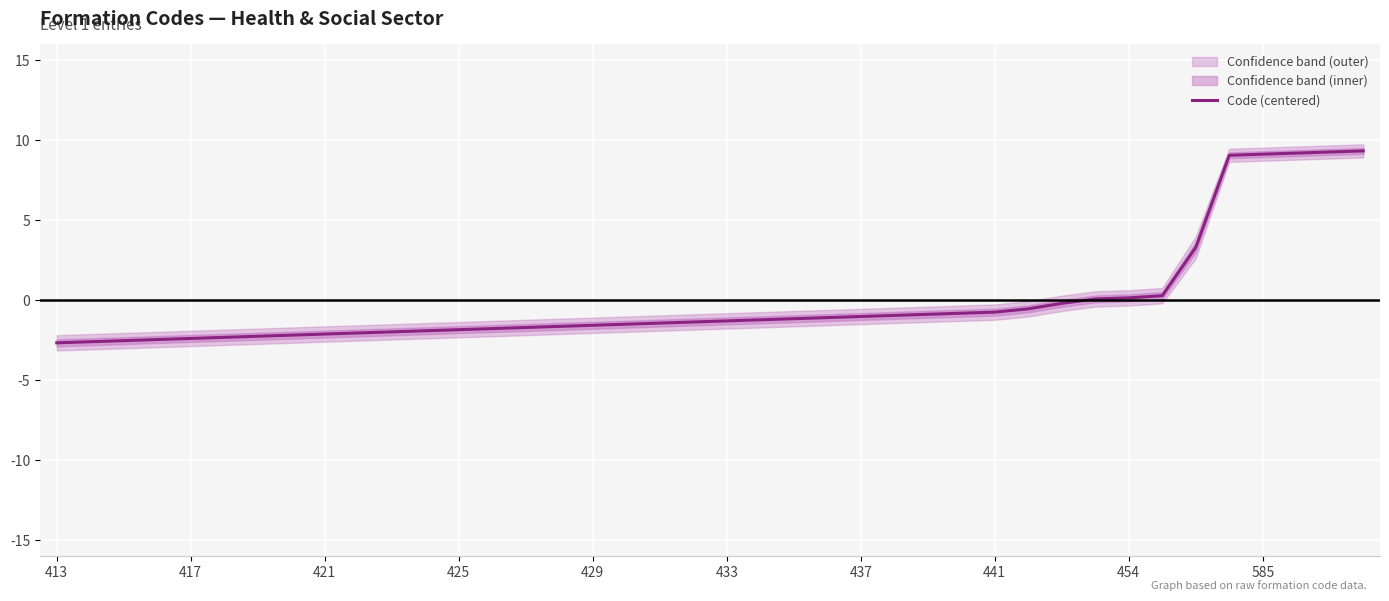

Reading left to right, transcribe all the data shown in this chart.

-2.7	-2.6	-2.5	-2.4	-2.4	-2.3	-2.2	-2.2	-2.1	-2.0	-2.0	-1.9	-1.8	-1.8	-1.7	-1.6	-1.6	-1.5	-1.4	-1.4	-1.3	-1.2	-1.1	-1.1	-1.0	-0.9	-0.9	-0.8	-0.7	-0.5	-0.2	0.1	0.2	0.3	3.3	9.1	9.1	9.2	9.3	9.3